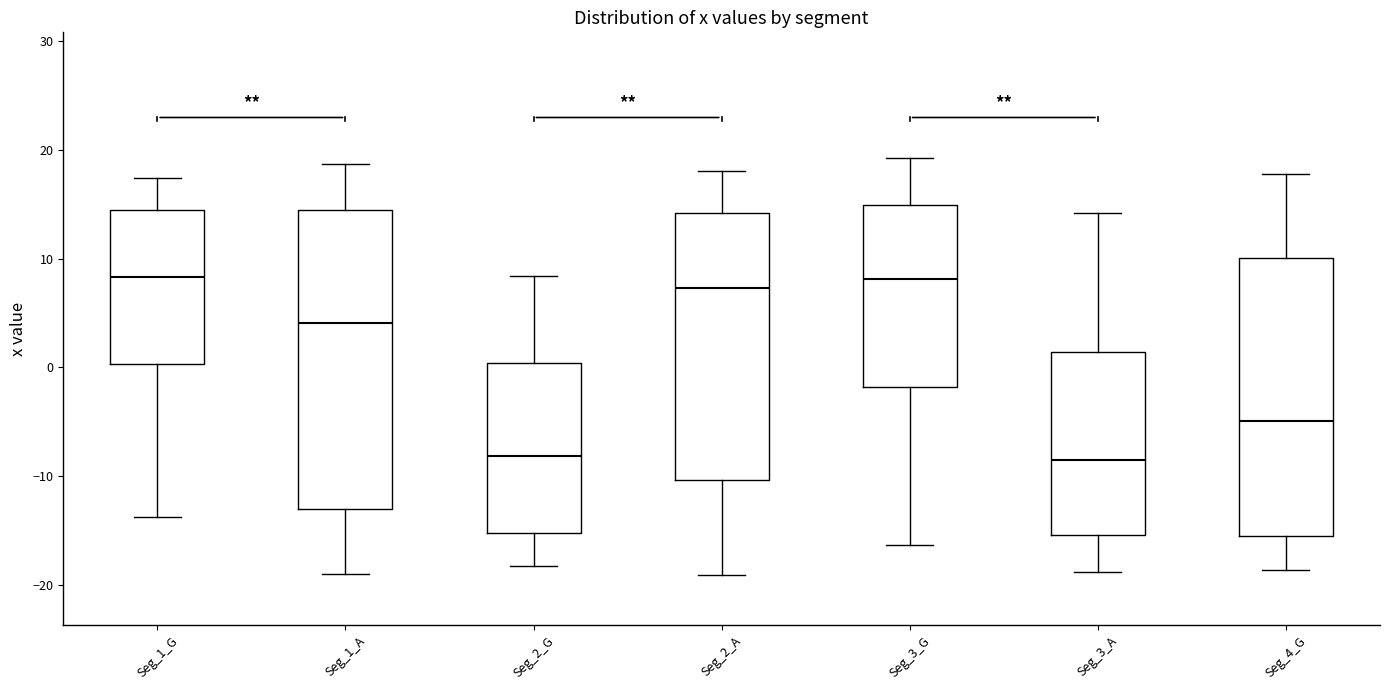

Where is the upper edge of the box for Seg_1_A on the y-axis? The values are not printed on the chart, so give them approximately, as read against the axis.

14